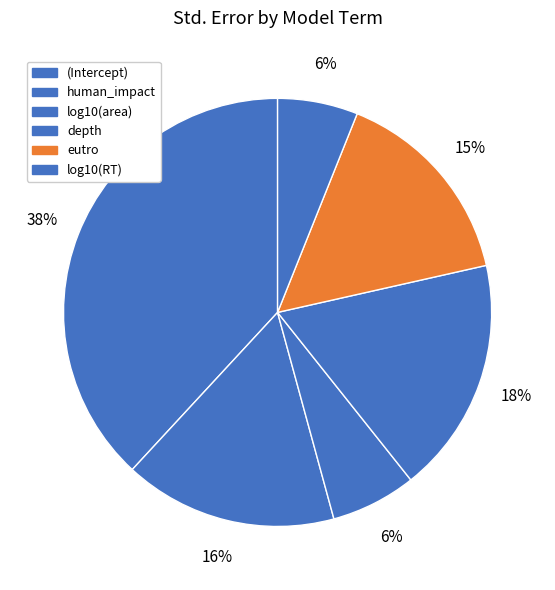

Is eutro the majority of the pie?

No